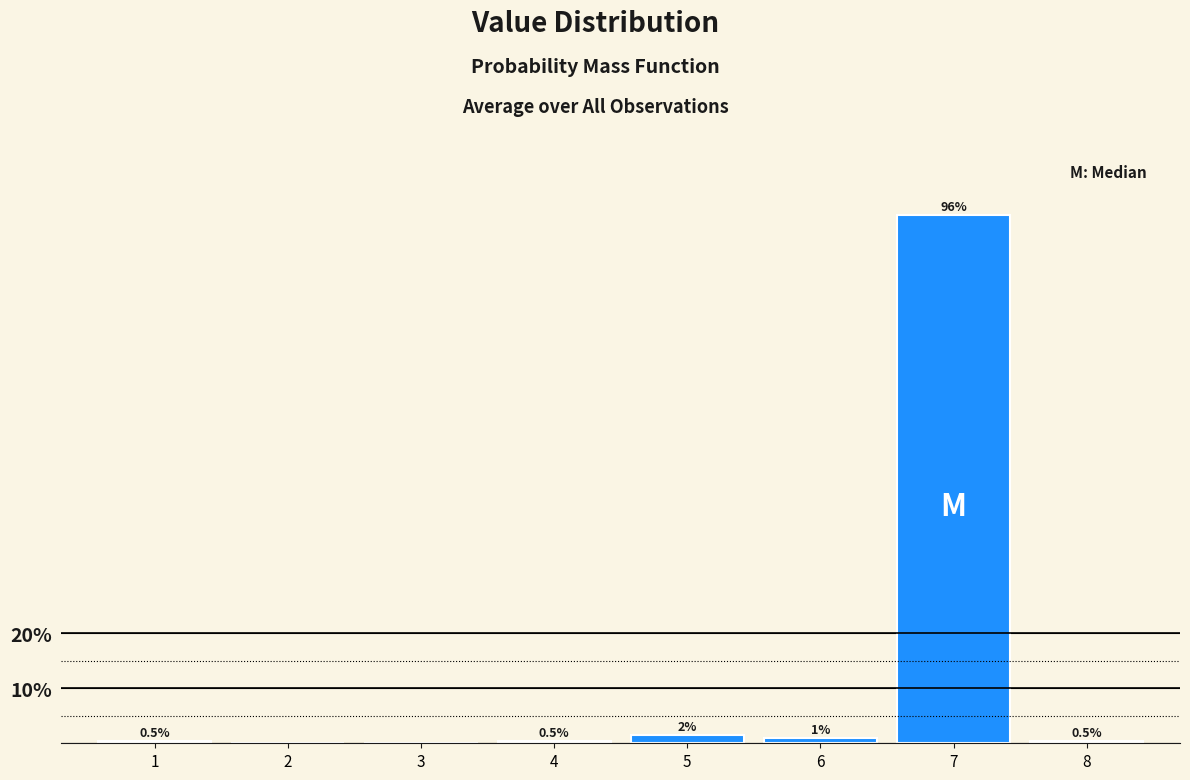

Reading left to right, what are all the values shown in this chart?

1=0.5	2=0.0	3=0.0	4=0.5	5=1.5	6=1.0	7=96.0	8=0.5